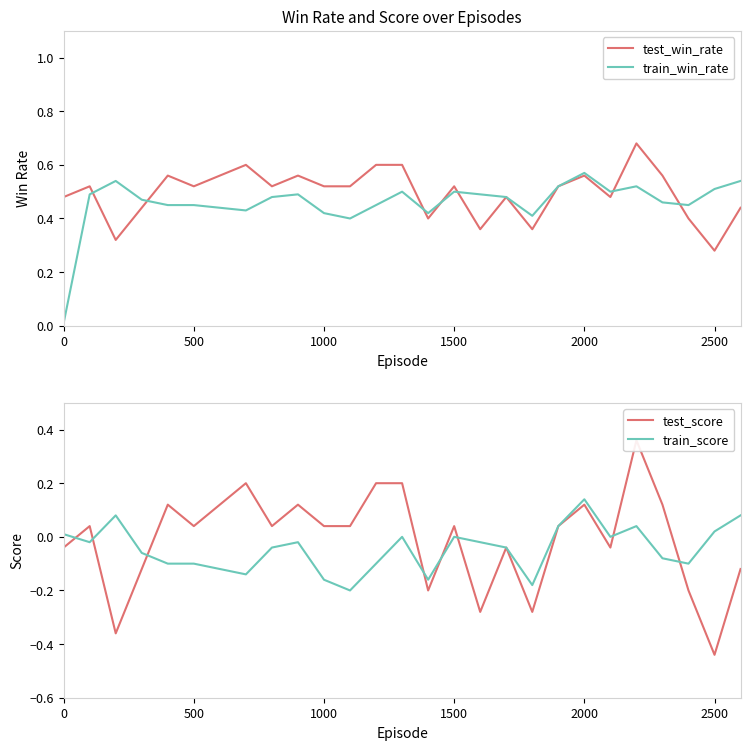

True or false: test_win_rate and train_score cross at least once.

False